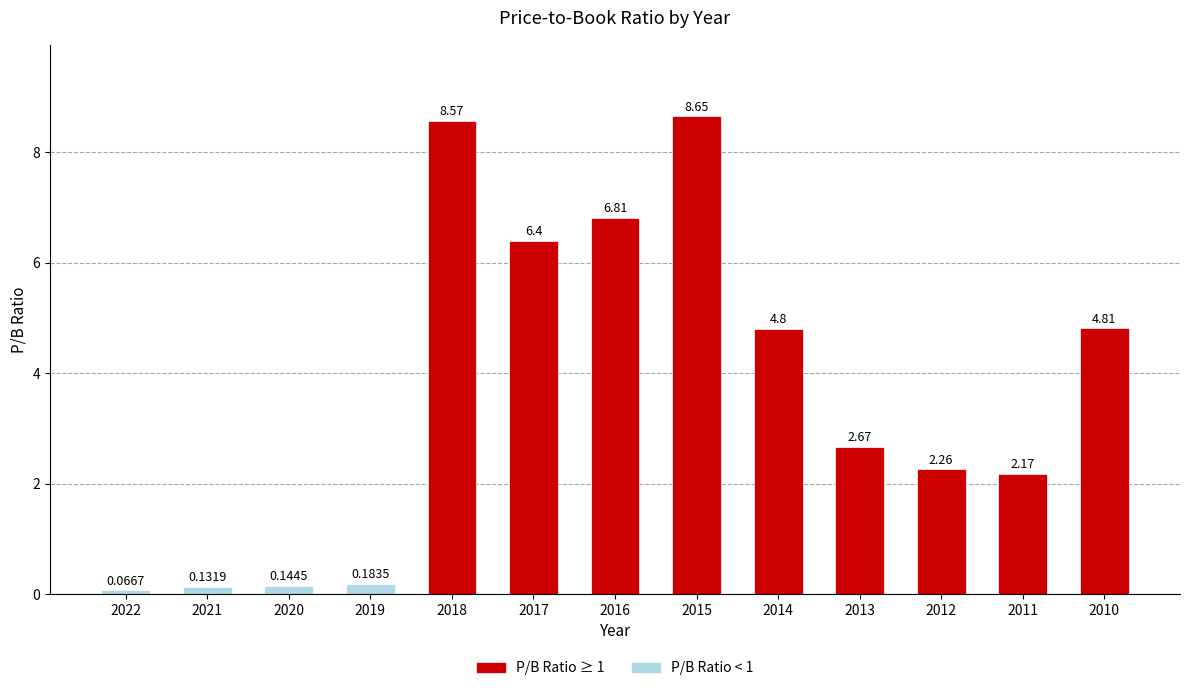

The chart shows a value of 12.3 at 2018. True or false?

False